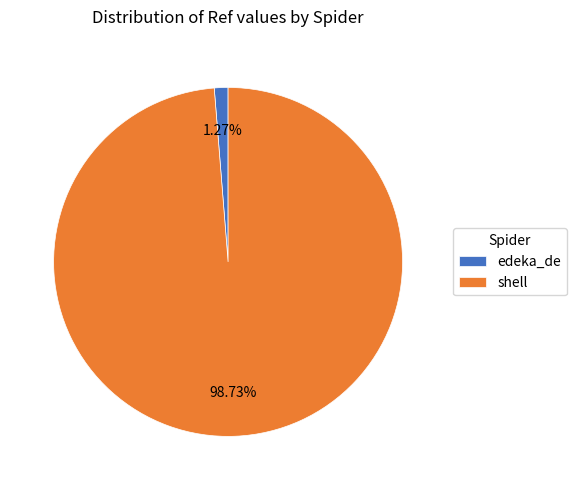

How many segments does this pie chart have?

2